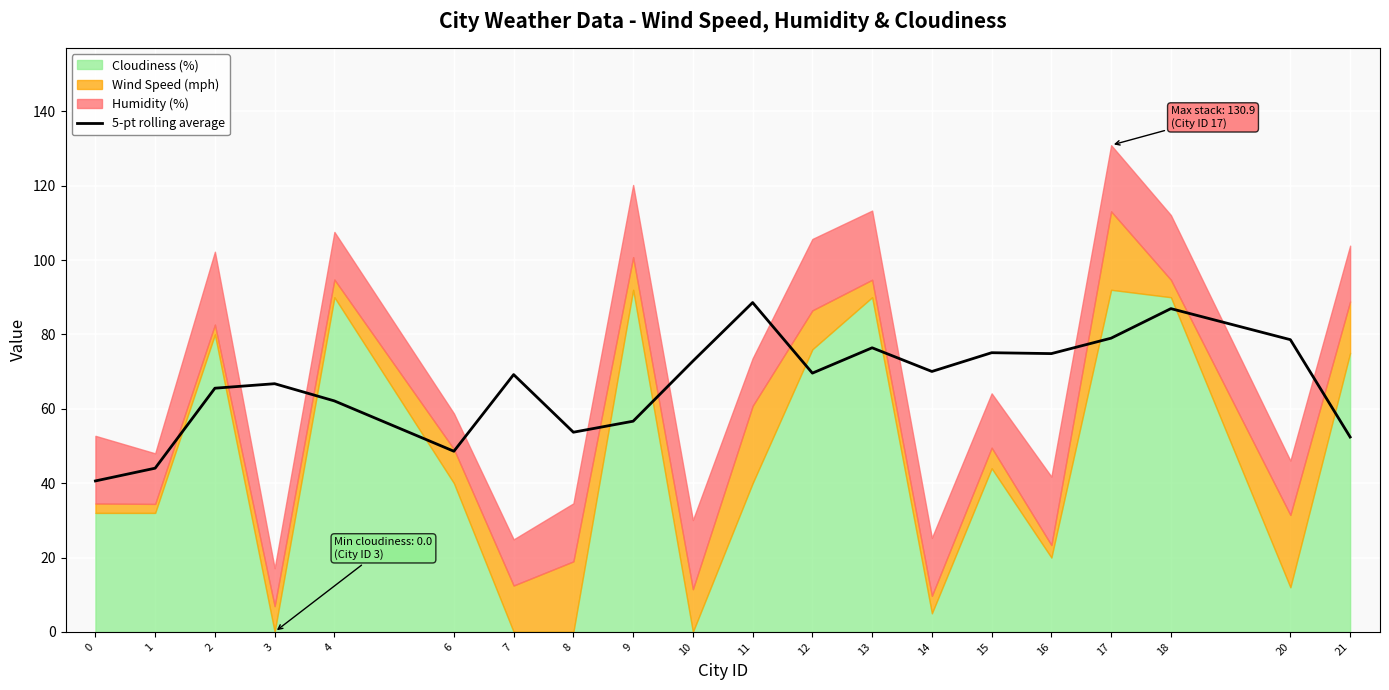

What is the value of the 14th point from the left?

70.0